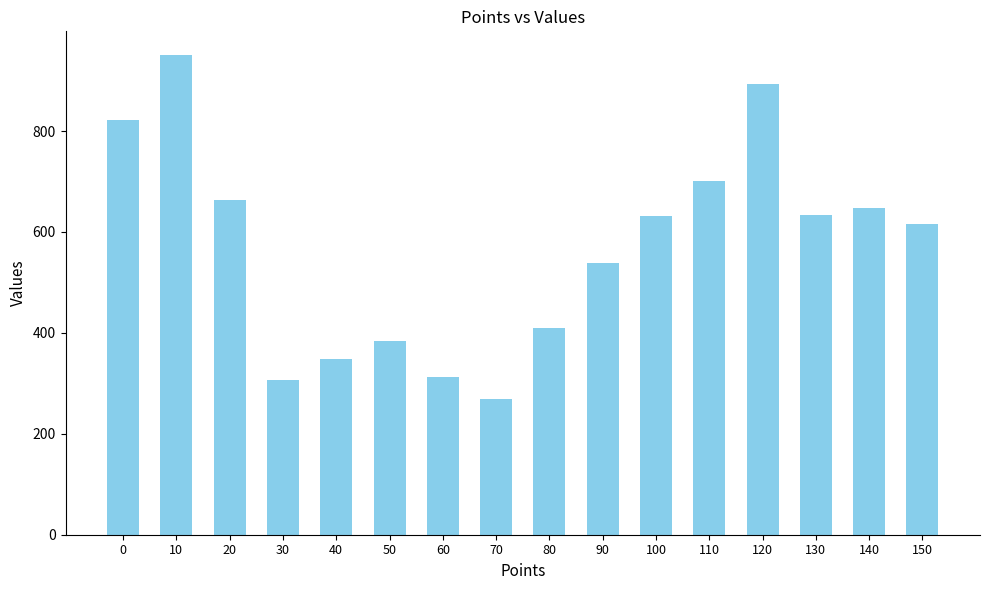

Between 20 and 110, which is larger?

110